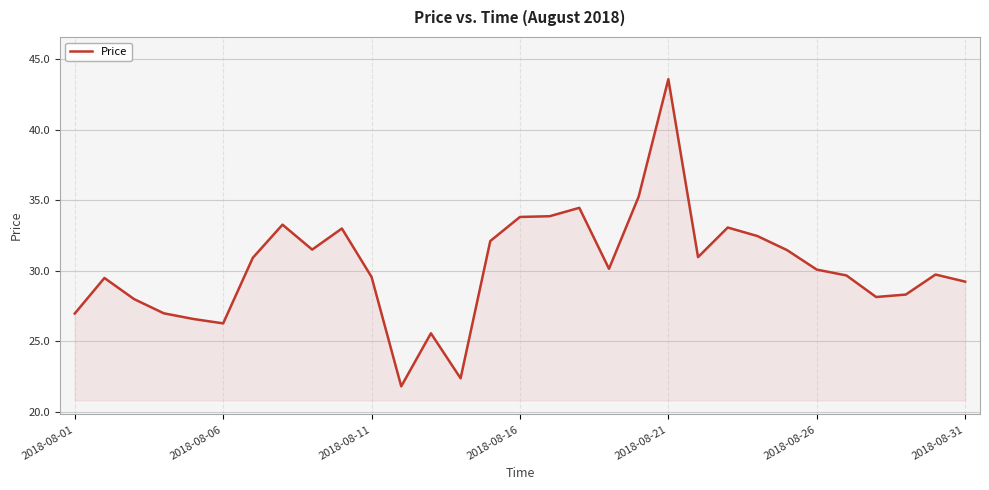

What is the minimum value shown in the chart?

21.8